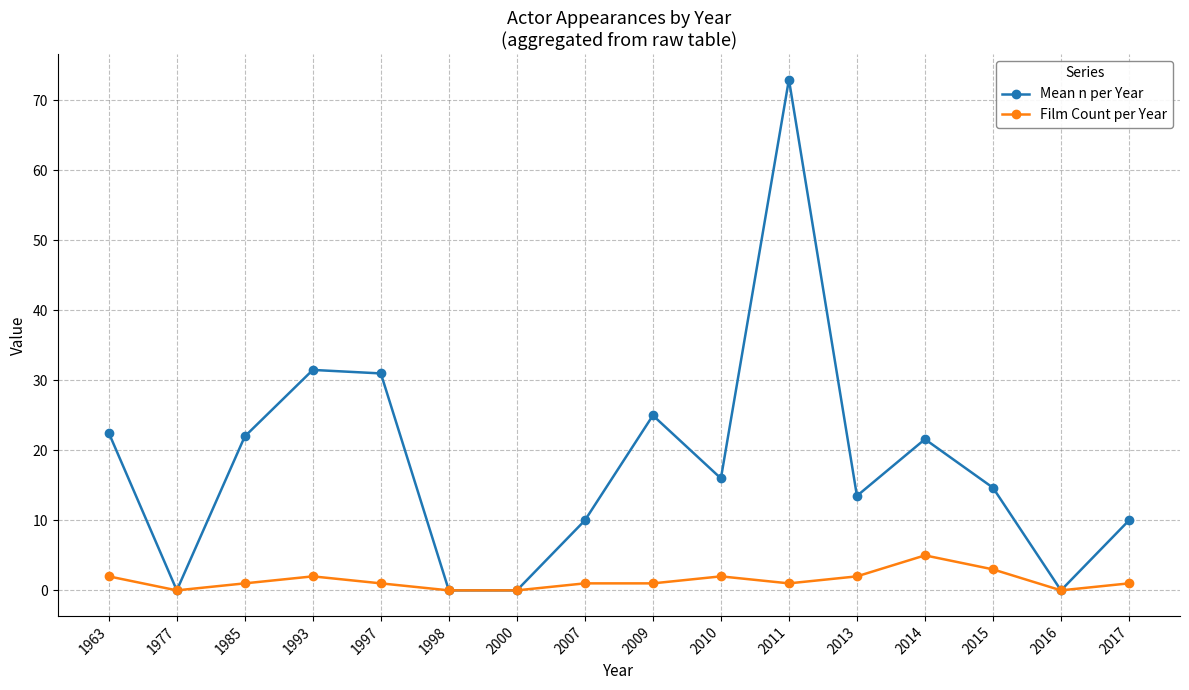

List the series in order of their overall mean, highest first.

Mean n per Year, Film Count per Year